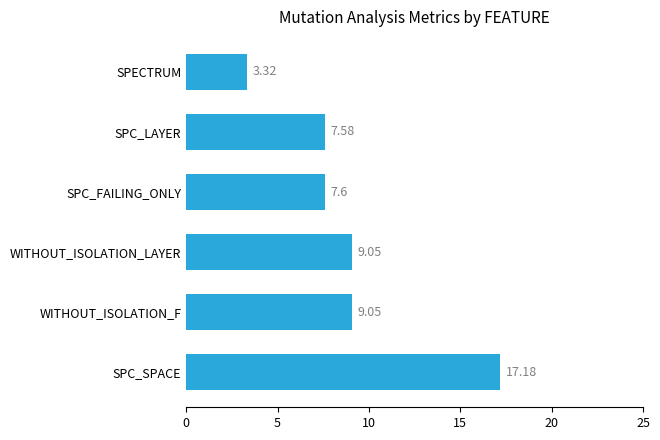

What is the sum of all values?

53.8